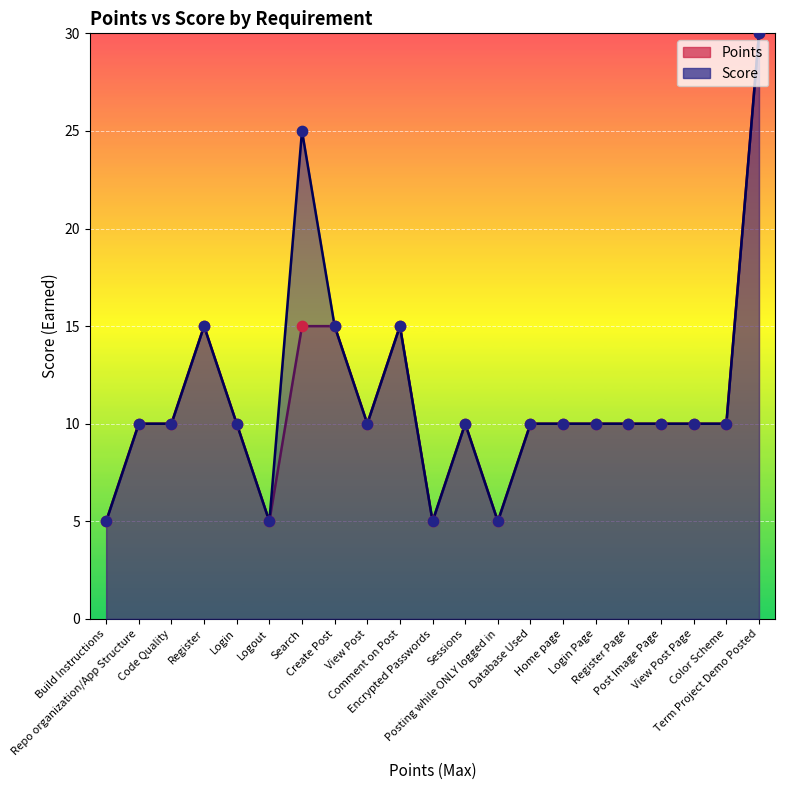

Which series has the largest total across all categories?

Score